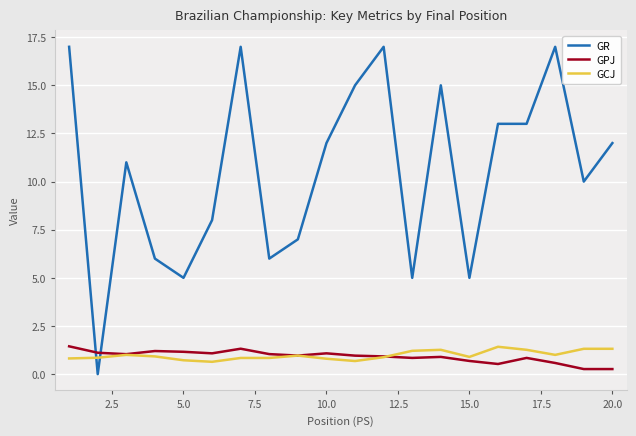

Which series has the largest total across all categories?

GR